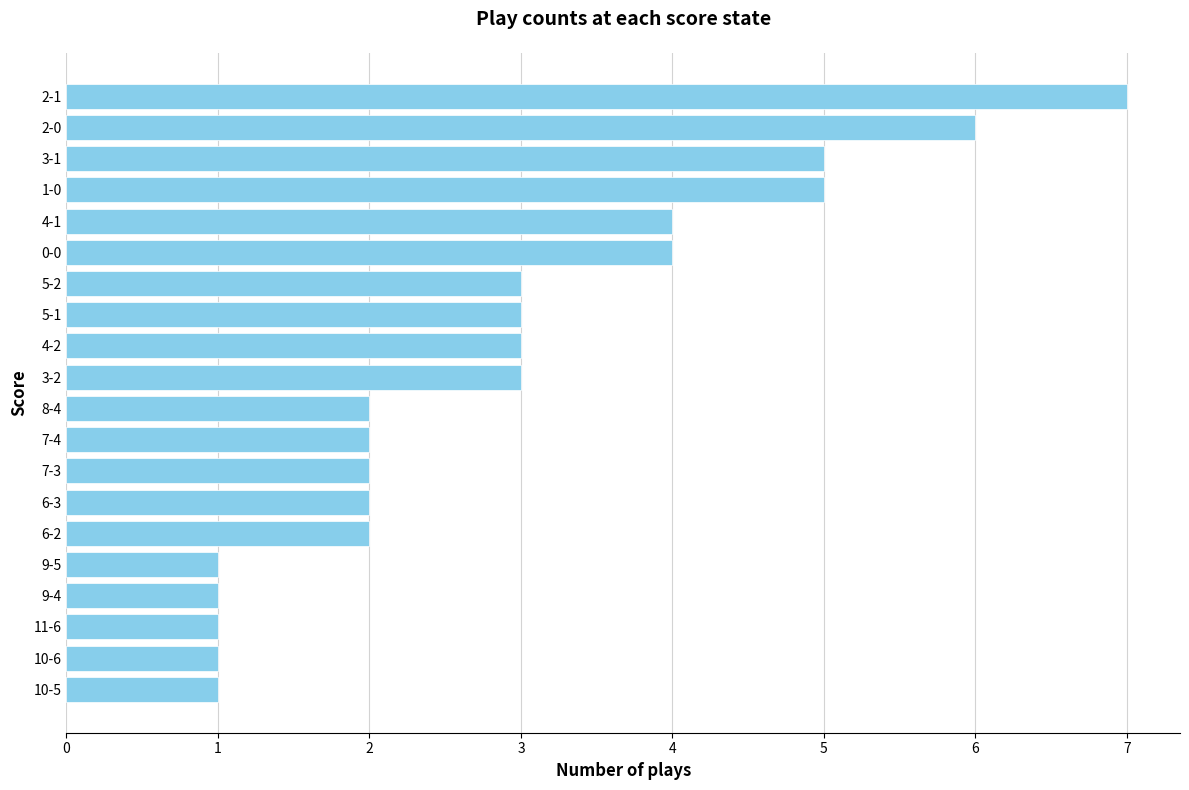

What is the average value?

3